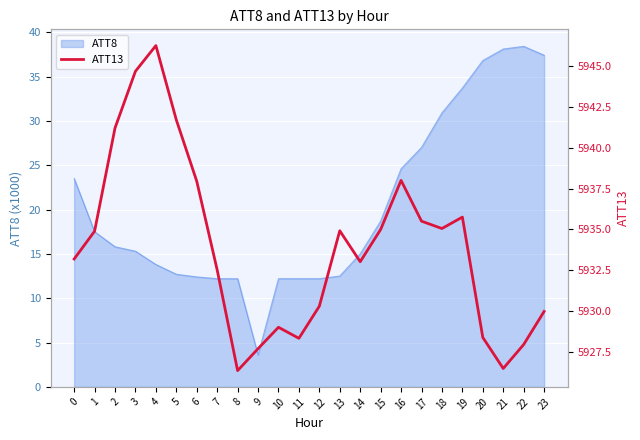

Is it true that ATT8 equals 13.8 at 4?

True